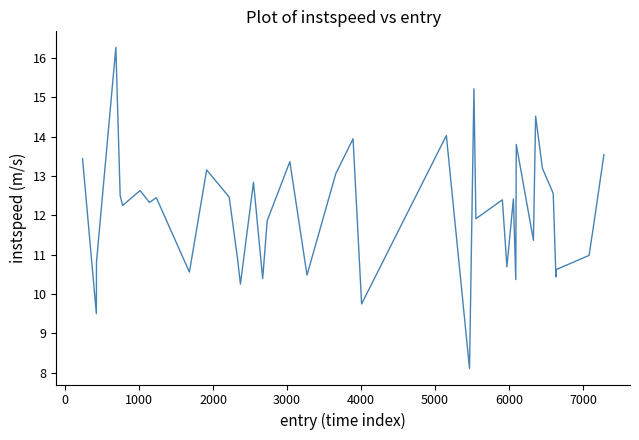

What is the minimum value shown in the chart?

8.1